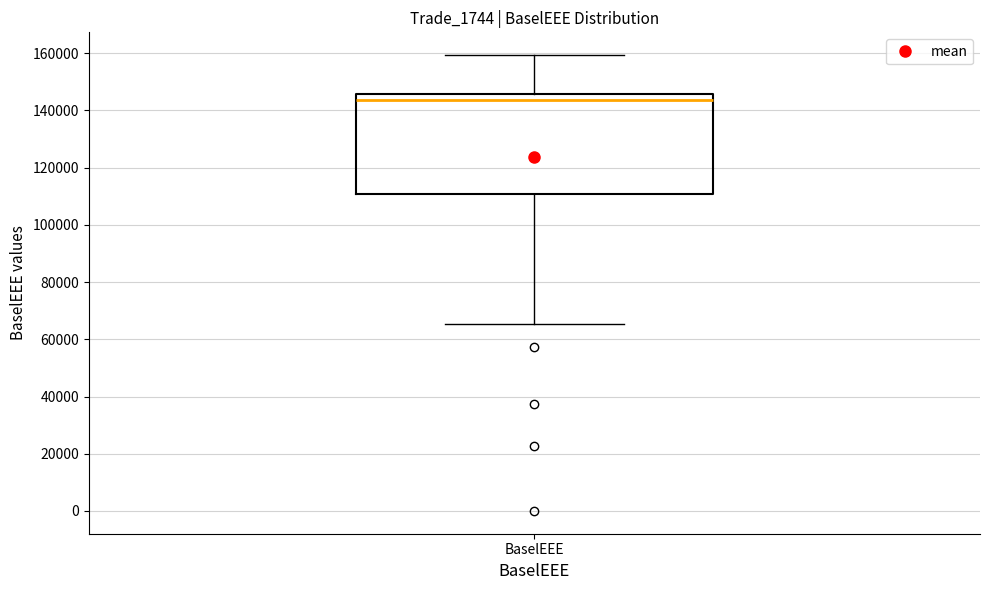

Read this box plot against the y-axis: the position of the median line, the range covered by the box, and the ends of both whiskers. The values are not printed on the chart, so give them approximately, as read against the axis.

median 144000, box 110000 to 146000, whiskers 66000 to 160000